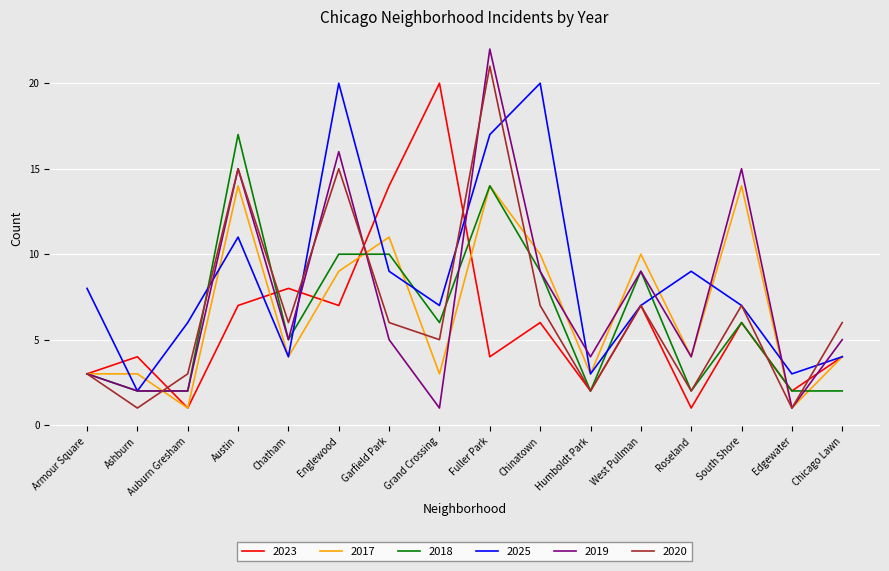

What are all the series names shown in the legend?

2023, 2017, 2018, 2025, 2019, 2020